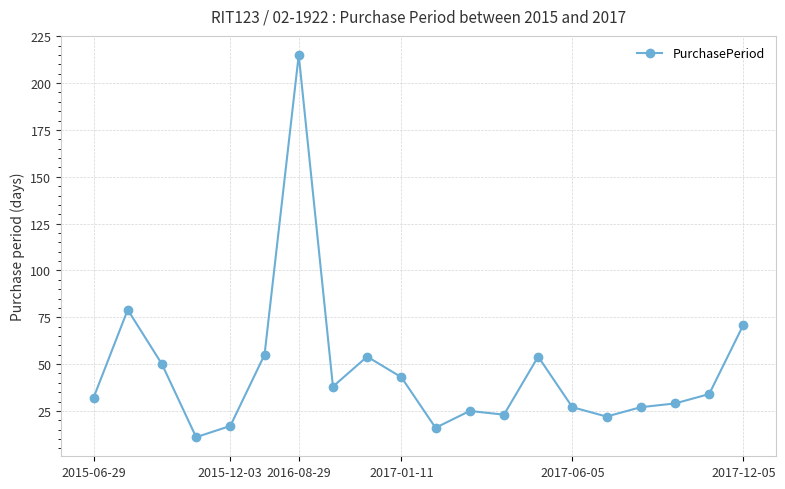

What is the minimum value shown in the chart?

11